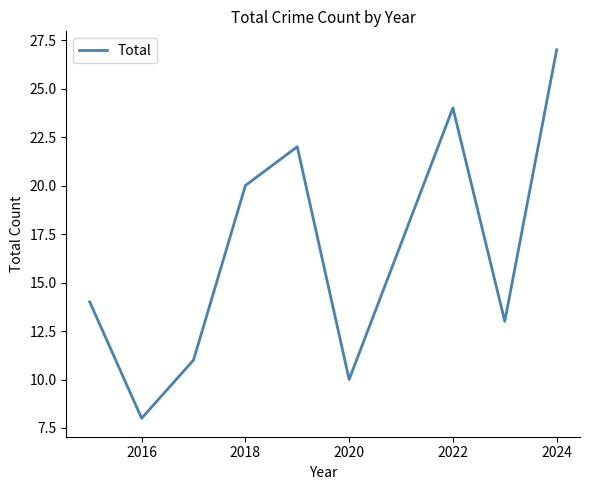

What is the greatest value displayed?

27